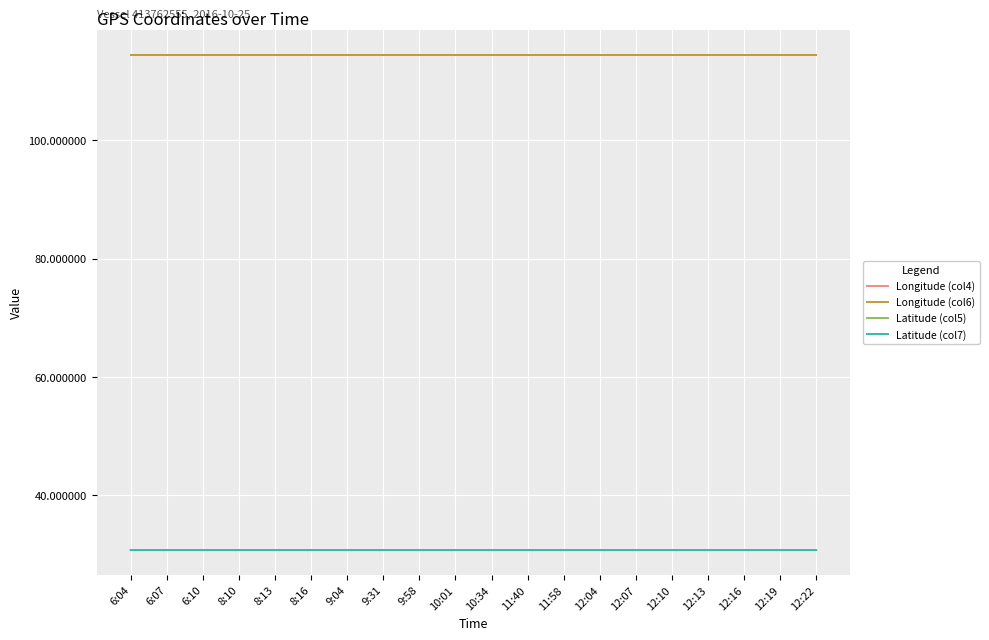

What is the minimum value shown in the chart?

30.7